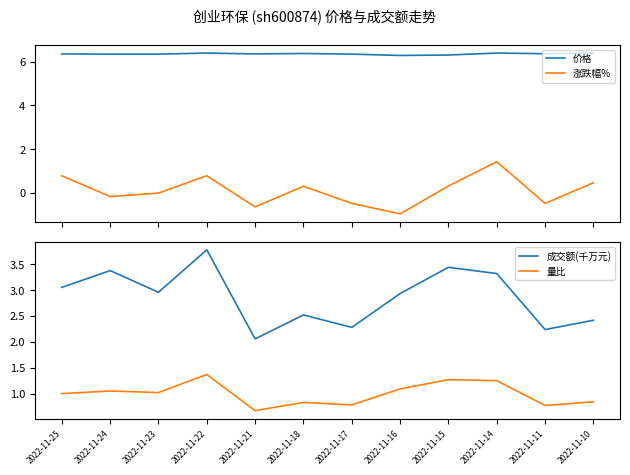

At which label does 量比 first exceed 1?

2022-11-24